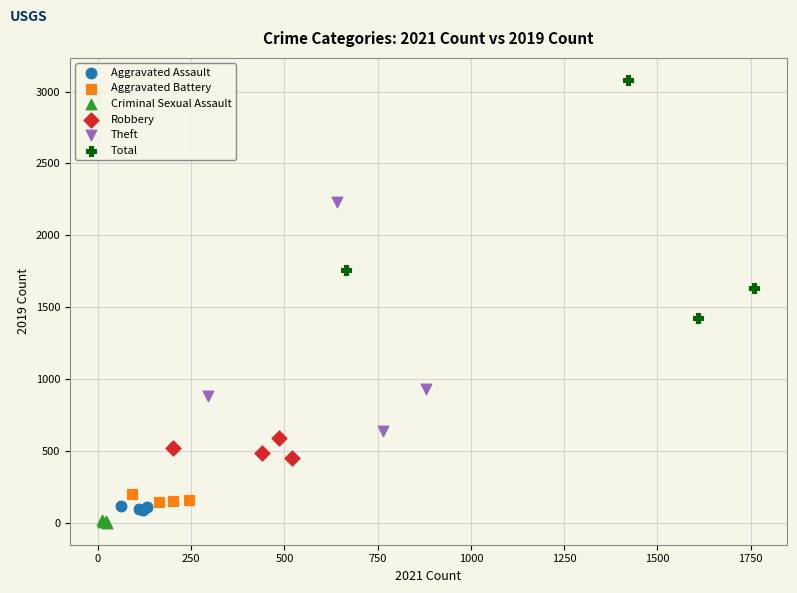

Which series reaches the maximum Y coordinate?

Total